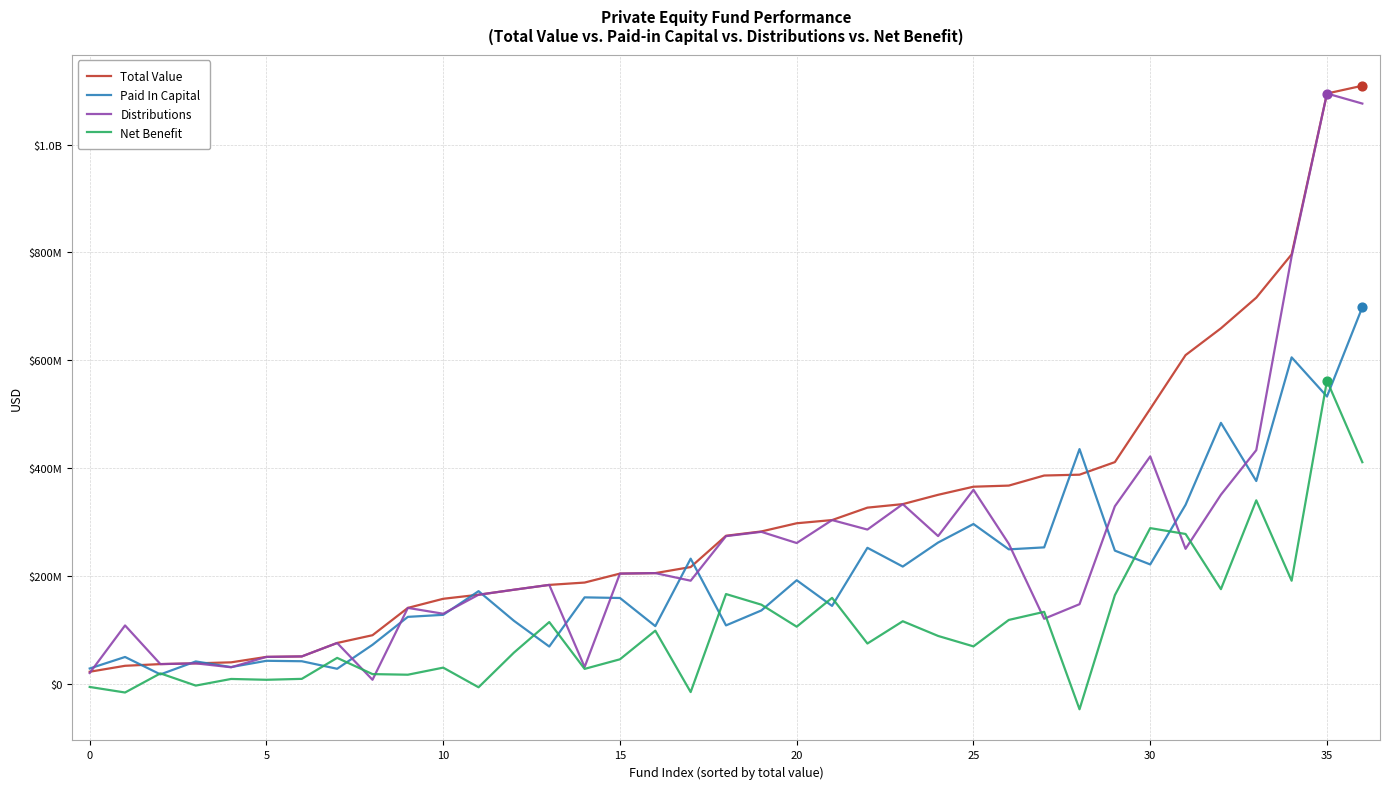

Is this an area chart (filled region under the line)?

No